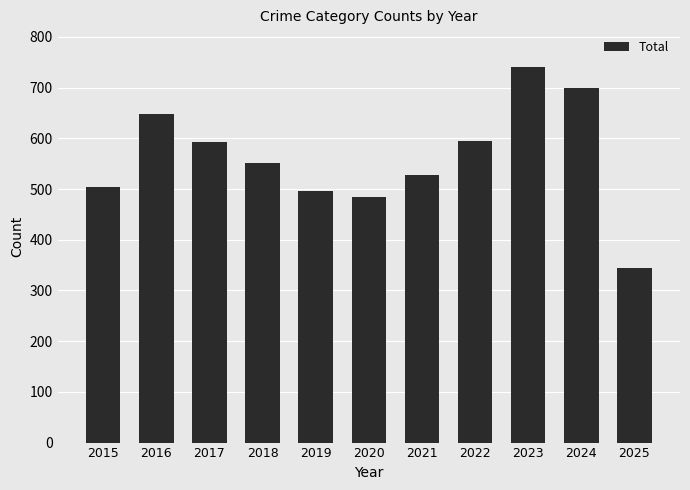

Which category has the highest value across all series?

2023